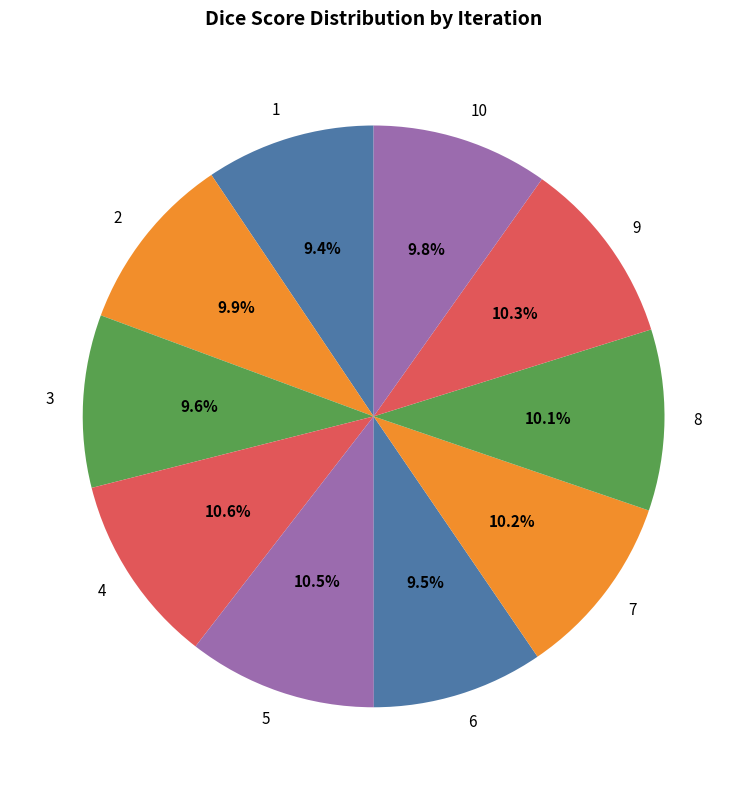

To the nearest percent, what portion does 3 represent?

10%